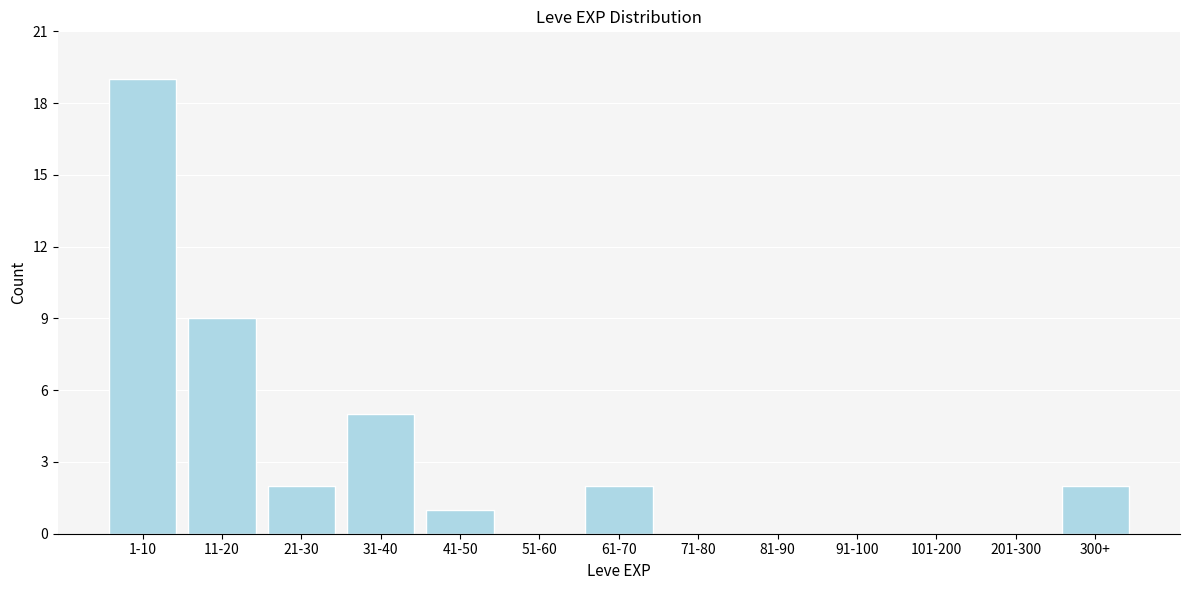

Reading left to right, extract all data points from this chart.

1-10=19	11-20=9	21-30=2	31-40=5	41-50=1	51-60=0	61-70=2	71-80=0	81-90=0	91-100=0	101-200=0	201-300=0	300+=2